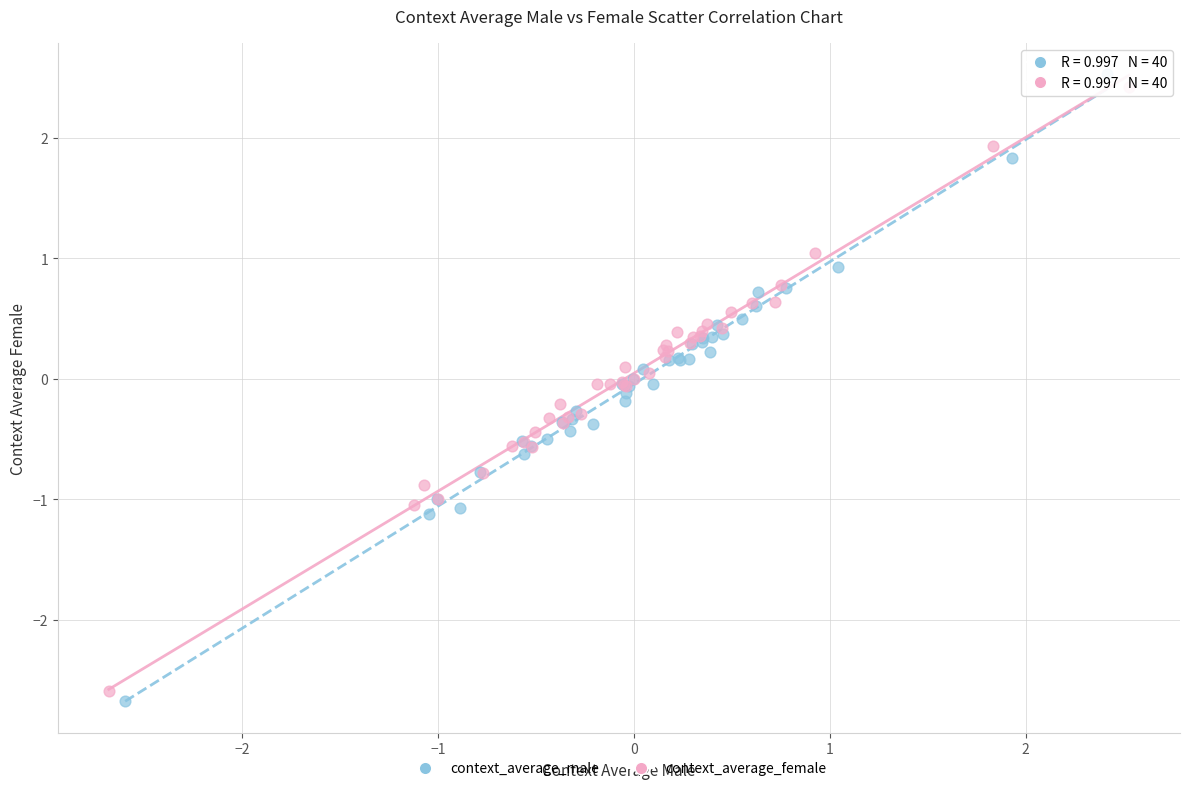

Which series has the widest spread of Y values?

context_average_male